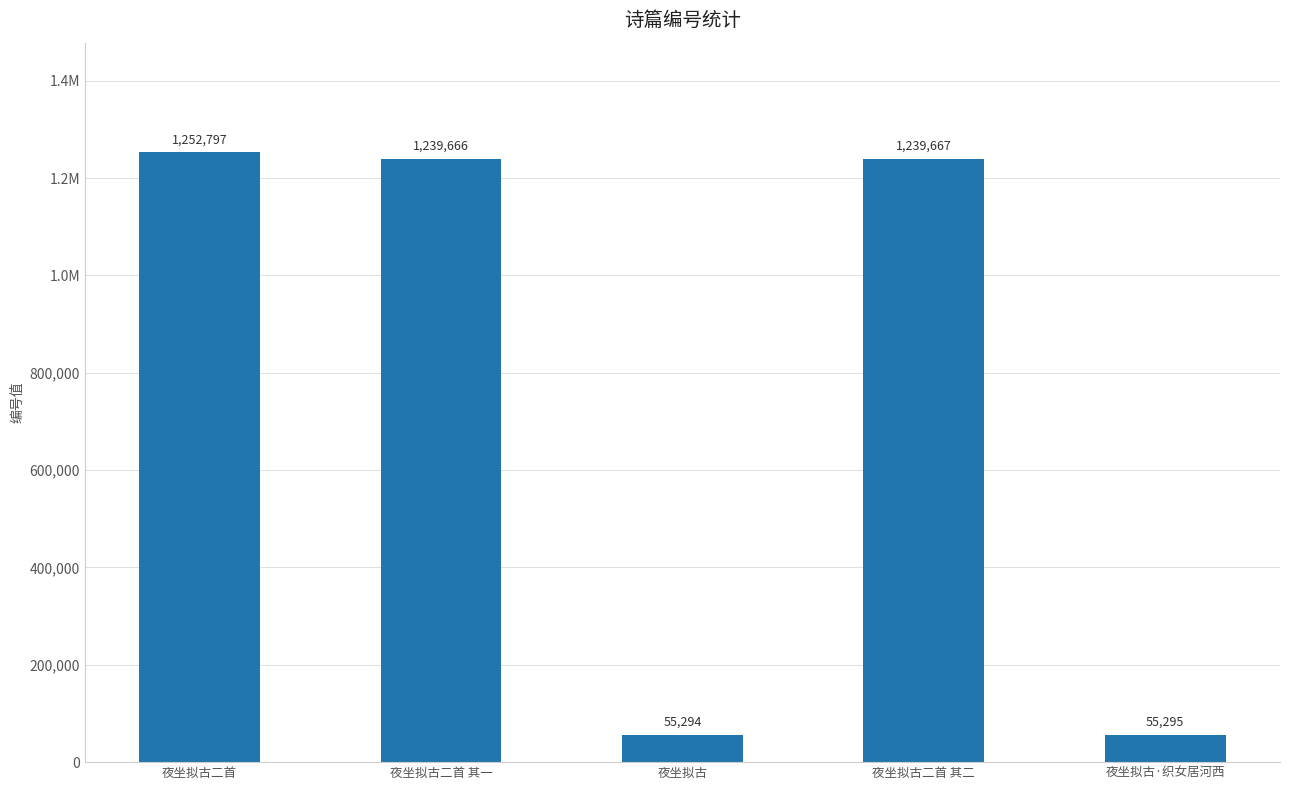

At which label is the value closest to 654045?

夜坐拟古二首 其一